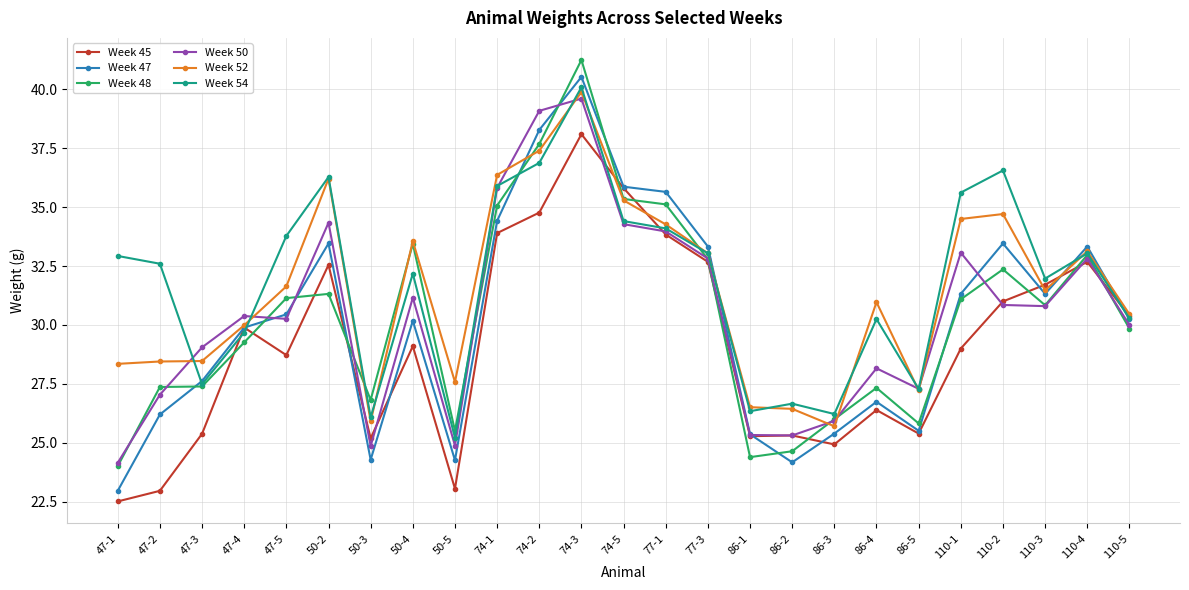

What is the value of the Week 54 point at the 24th from the left?

33.0